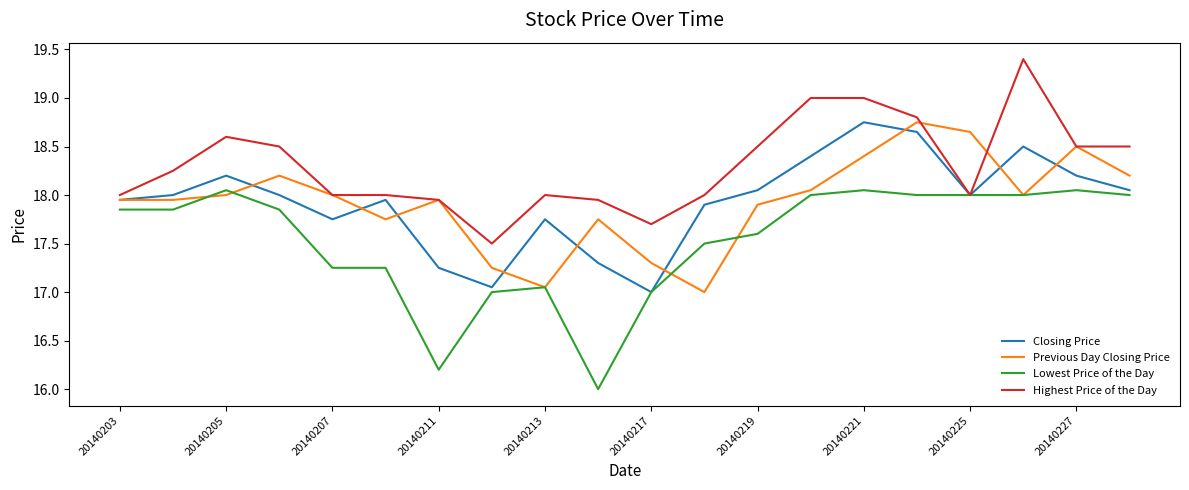

Which series has the largest total across all categories?

Highest Price of the Day